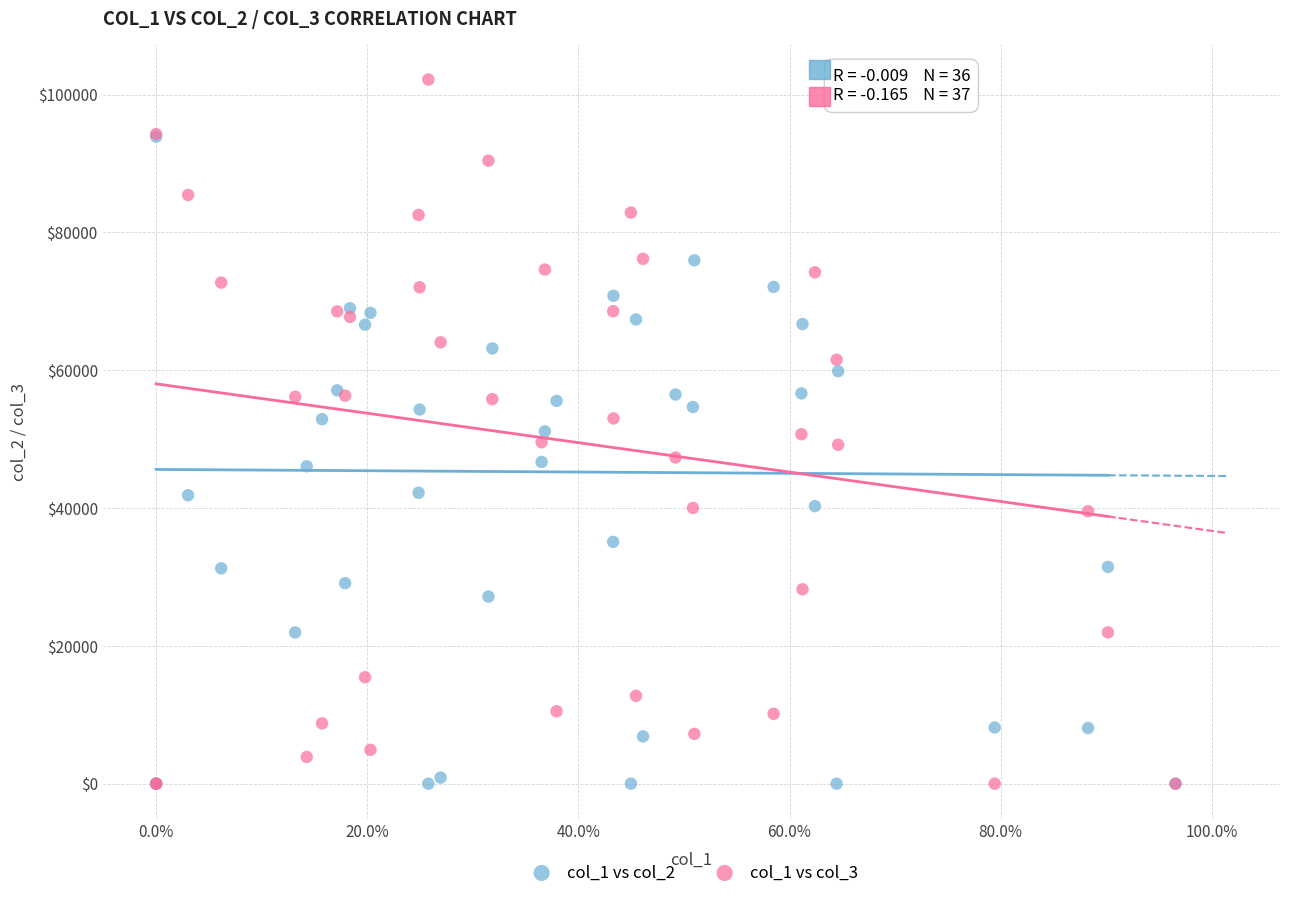

What are all the series names shown in the legend?

col_1 vs col_2, col_1 vs col_3